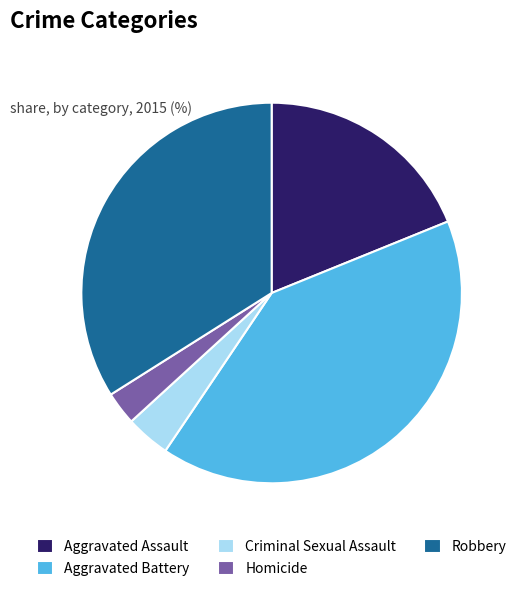

Rank the categories by value from lowest to highest.

Homicide, Criminal Sexual Assault, Aggravated Assault, Robbery, Aggravated Battery